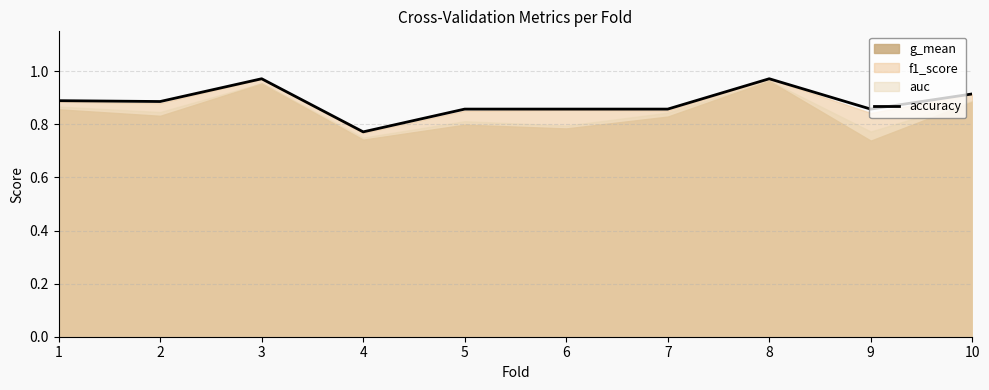

What is the value of the 1st point from the left?

0.9